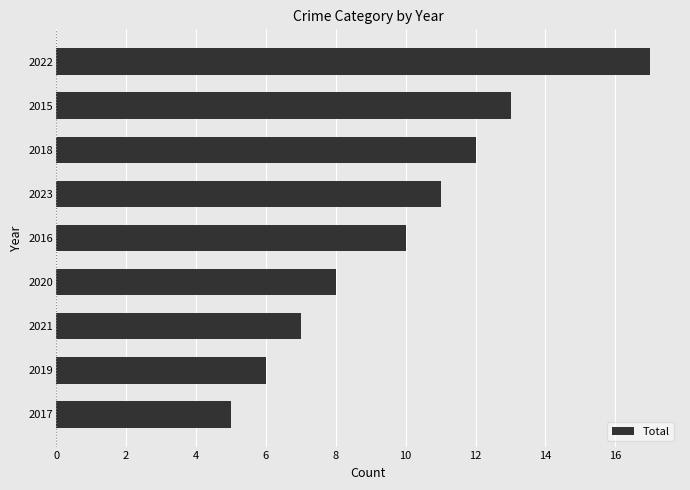

List the labels in order of value, smallest first.

2017, 2019, 2021, 2020, 2016, 2023, 2018, 2015, 2022